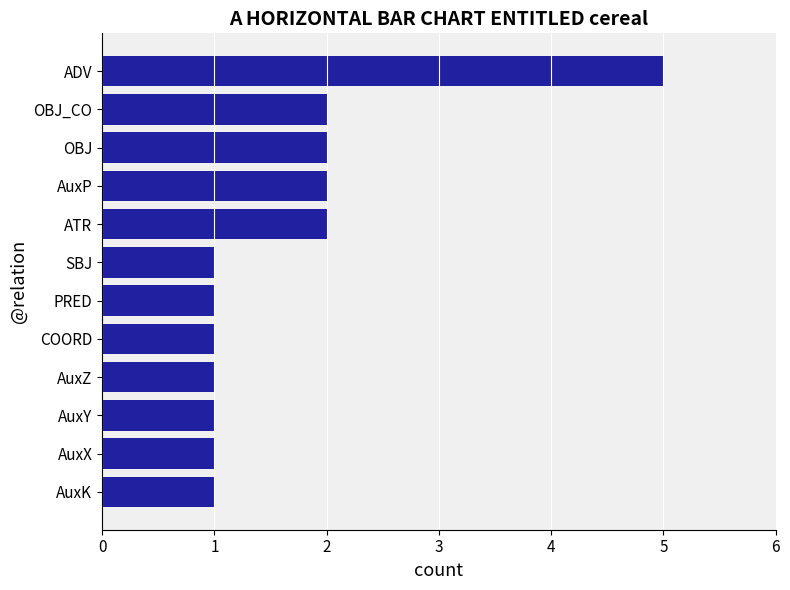

Reading bottom to top, what are all the values shown in this chart?

1	1	1	1	1	1	1	2	2	2	2	5